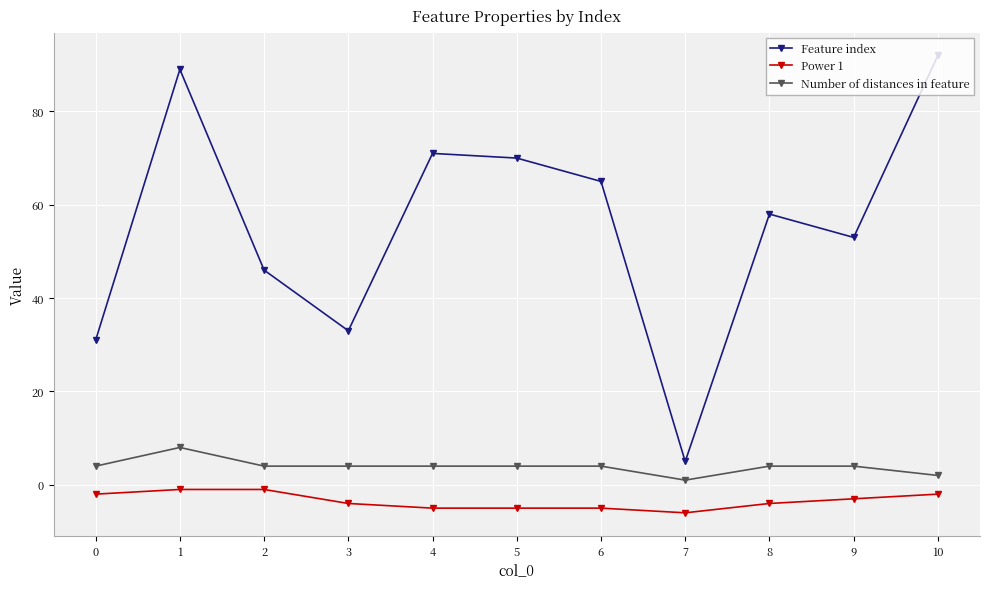

Which series changed the most between 2 and 10?

Feature index